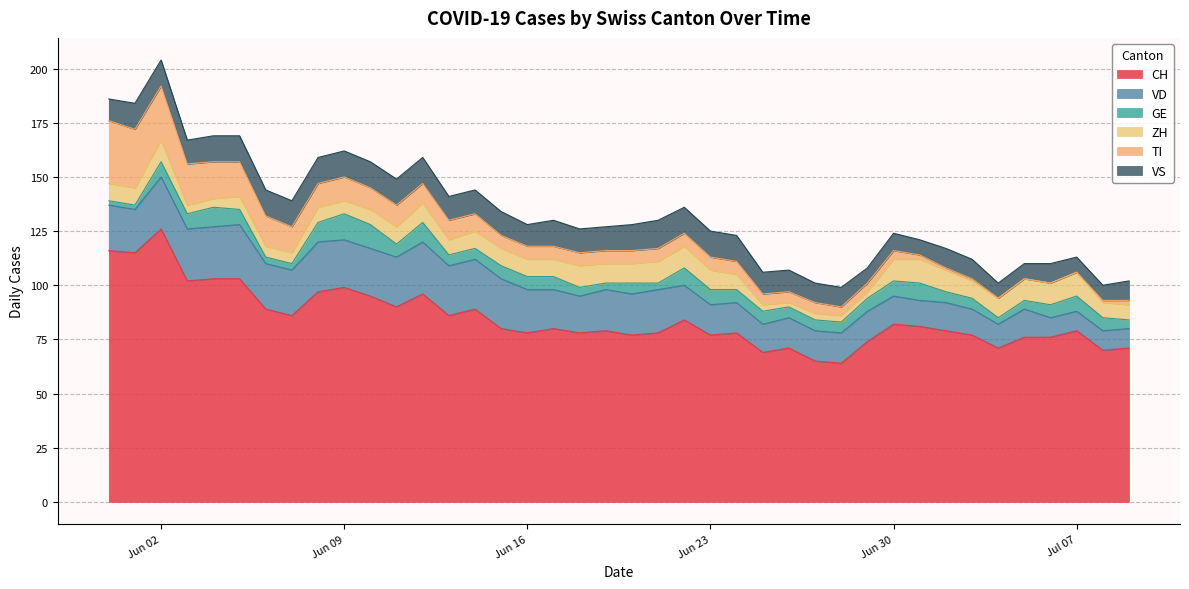

How many lines are shown in the chart?

6